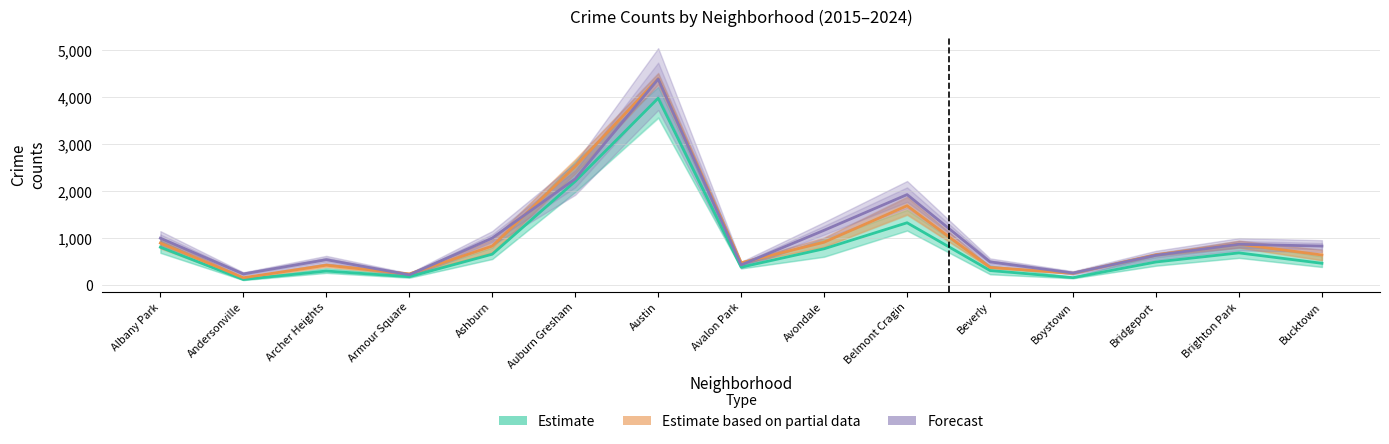

What are all the series names shown in the legend?

Estimate, Estimate based on partial data, Forecast